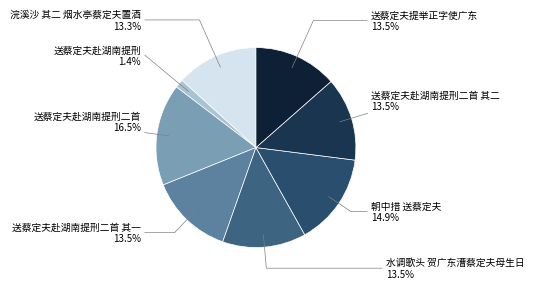

Does any single category account for the majority?

No